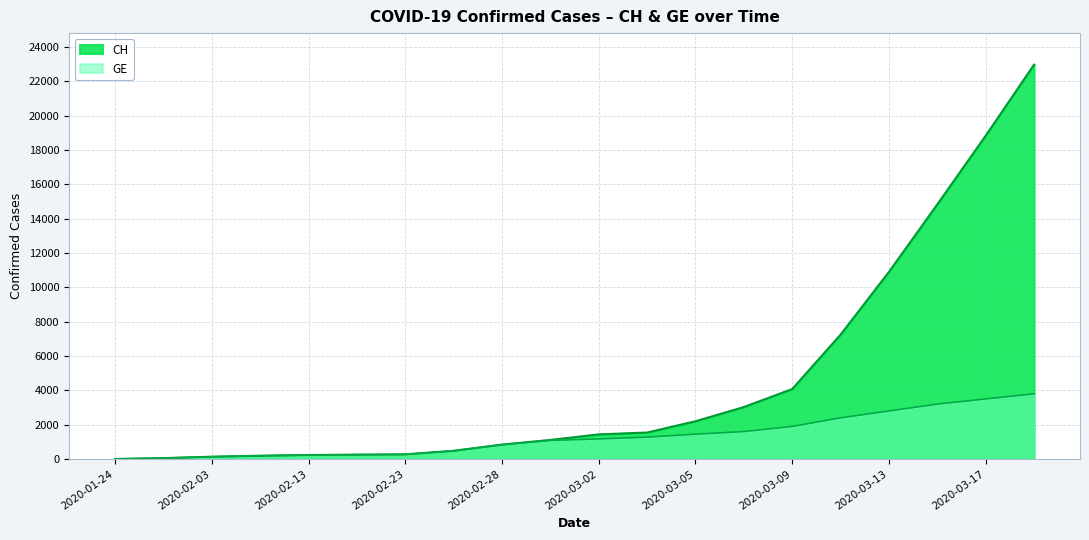

Reading left to right, extract all data points from this chart.

CH: 2020-01-24=4	2020-01-29=54	2020-02-03=136	2020-02-08=192	2020-02-13=234	2020-02-18=255	2020-02-23=273	2020-02-26=479	2020-02-28=840	2020-03-01=1113	2020-03-02=1436	2020-03-03=1544	2020-03-05=2200	2020-03-07=3028	2020-03-09=4075	2020-03-11=7245	2020-03-13=10897	2020-03-15=14829	2020-03-17=18827	2020-03-19=22964
GE: 2020-01-24=4	2020-01-29=54	2020-02-03=136	2020-02-08=192	2020-02-13=234	2020-02-18=255	2020-02-23=273	2020-02-26=479	2020-02-28=840	2020-03-01=1083	2020-03-02=1171	2020-03-03=1278	2020-03-05=1450	2020-03-07=1600	2020-03-09=1900	2020-03-11=2400	2020-03-13=2800	2020-03-15=3200	2020-03-17=3500	2020-03-19=3800